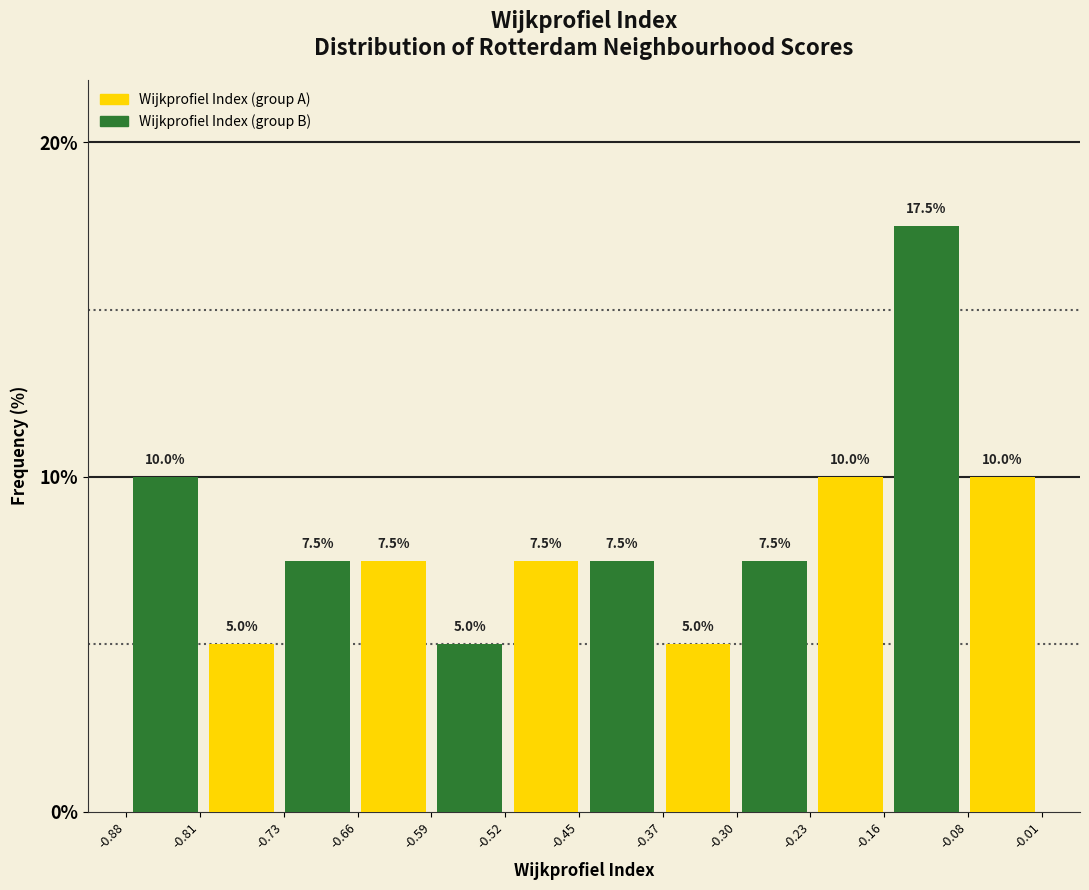

At which category is the sum across all series the highest?

-0.08